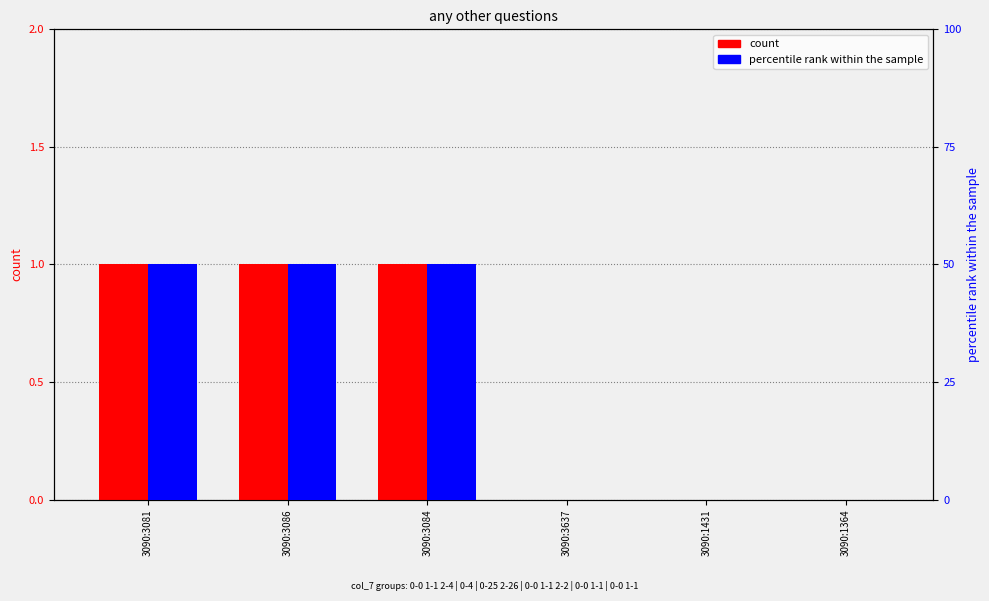

What is the sum of the col_6 (percentile rank) values at 3090:3086 and 3090:1364?

1